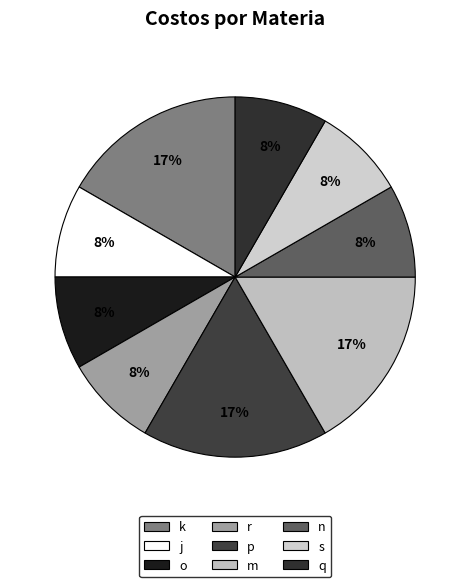

Combined, do p and n account for over 50%?

No